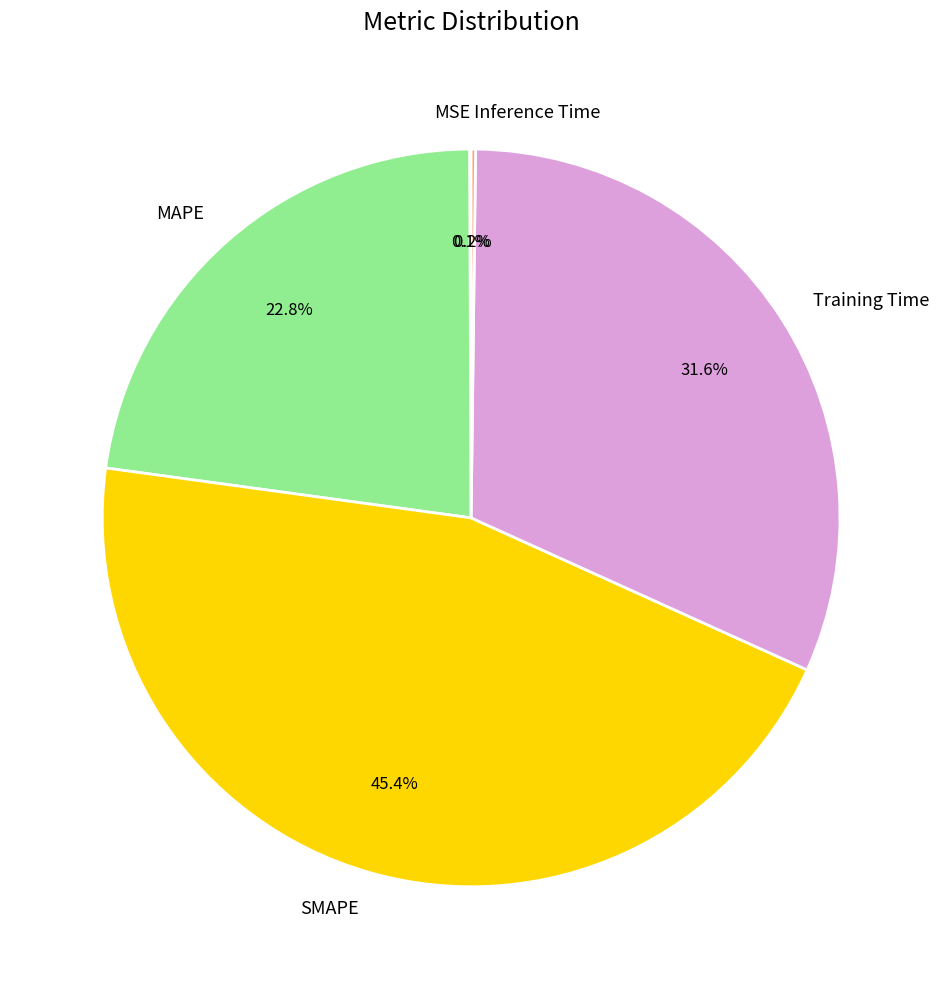

Does Training Time represent more than half of the total?

No